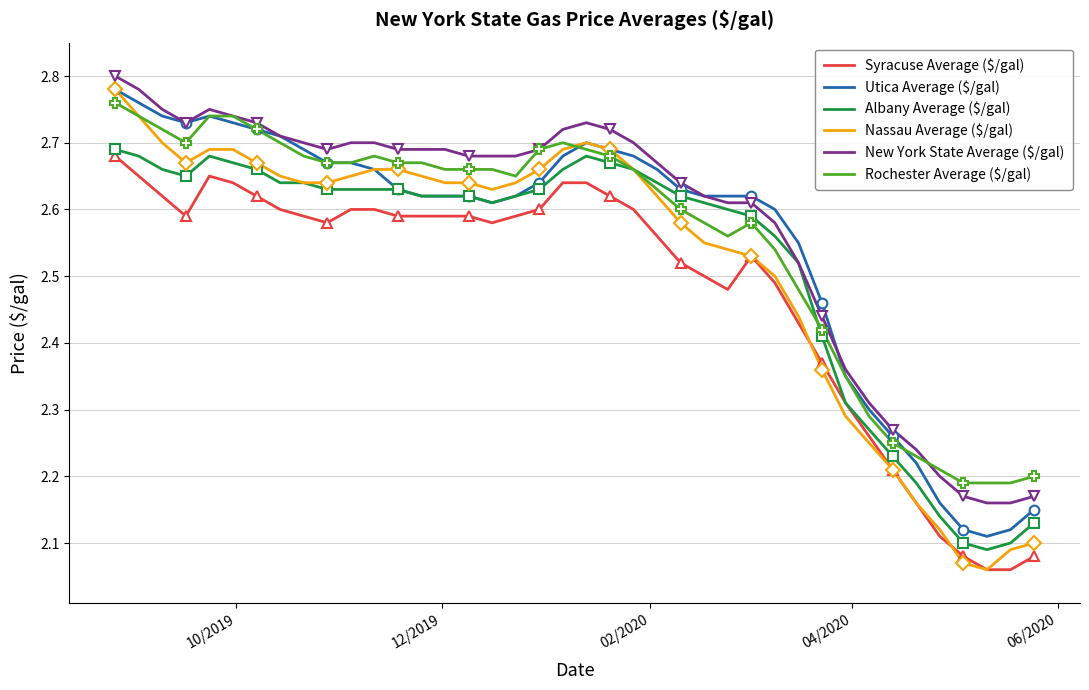

True or false: Rochester Average ($/gal) and Utica Average ($/gal) cross at least once.

True